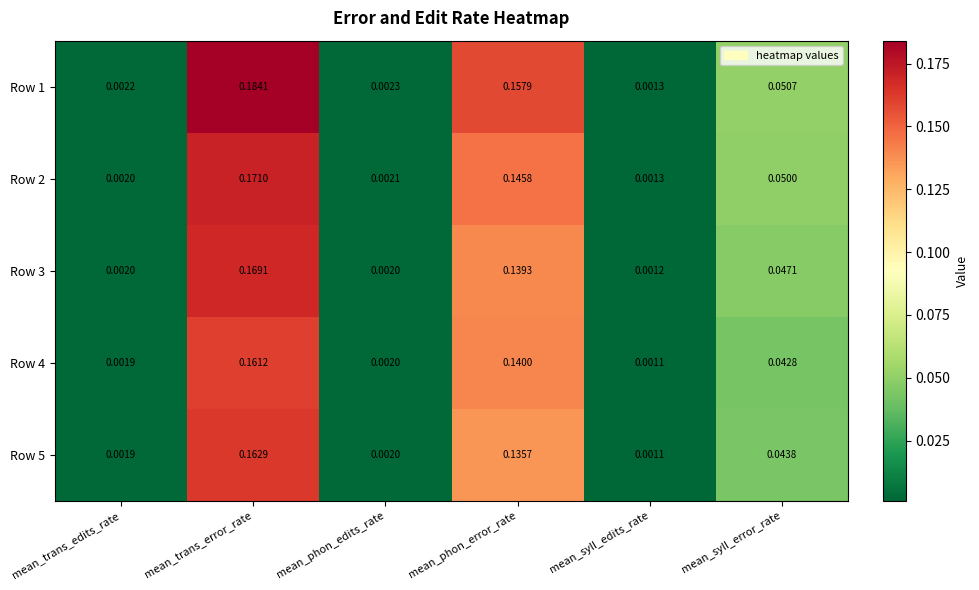

Which category has the highest value in the Row 2 series?

mean_trans_error_rate